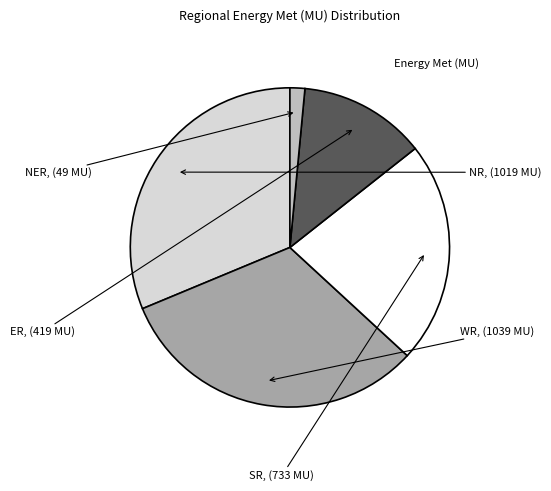

Is there any slice that represents more than half of the pie?

No